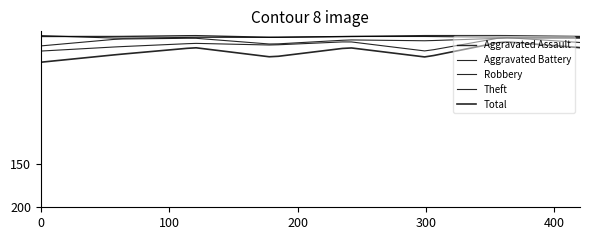

What is the value of the Total point at the 3rd from the left?

14